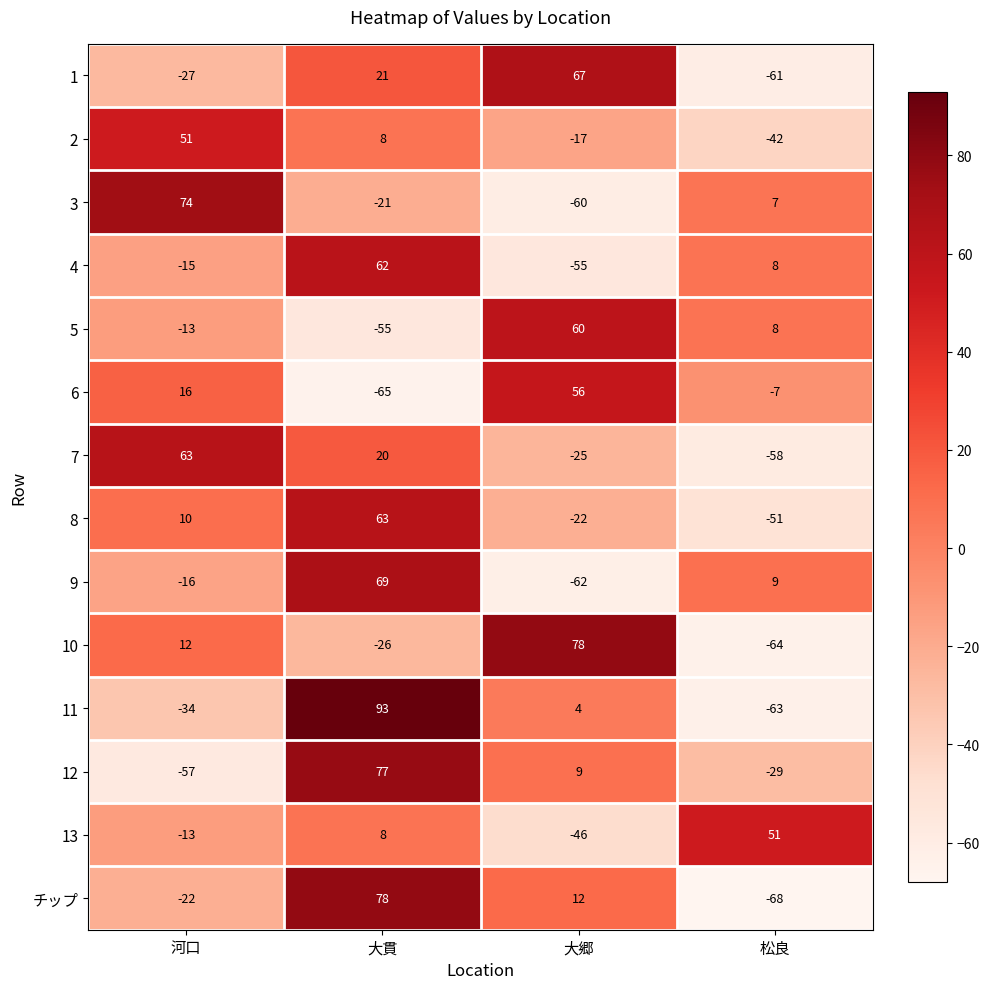

The 3 series shows -29 at 大郷. True or false?

False